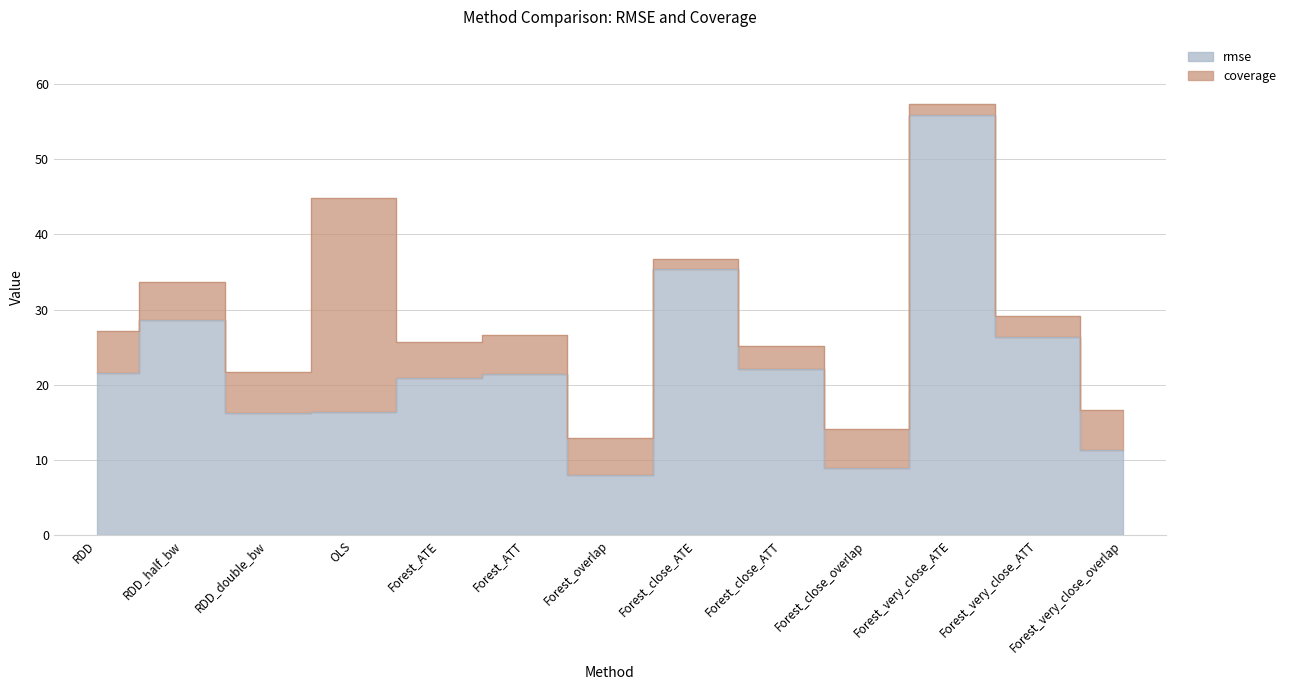

Between RDD_double_bw and OLS, which is larger?

OLS